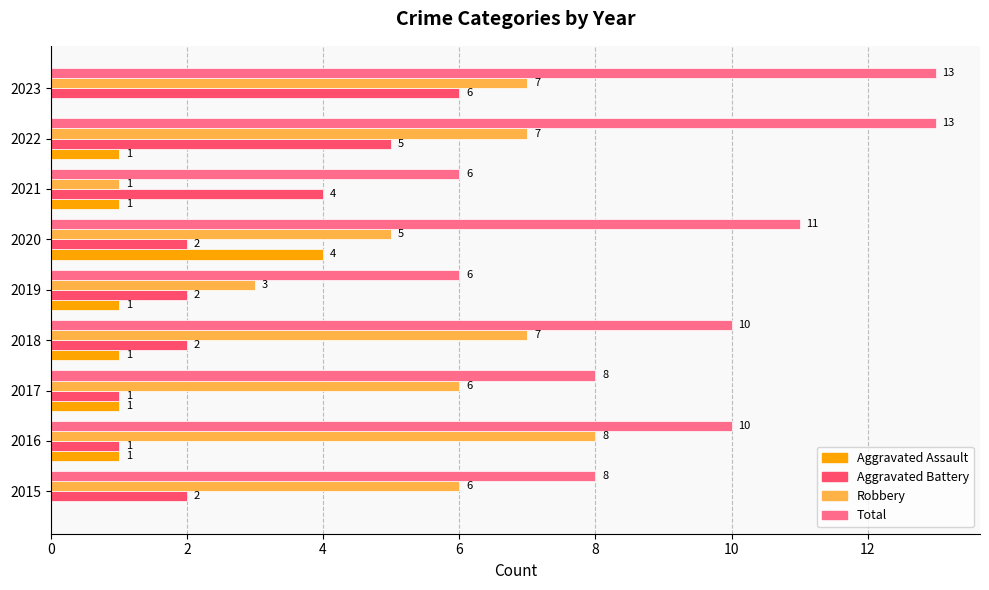

What is the sum of the Aggravated Battery values at 2020 and 2015?

4